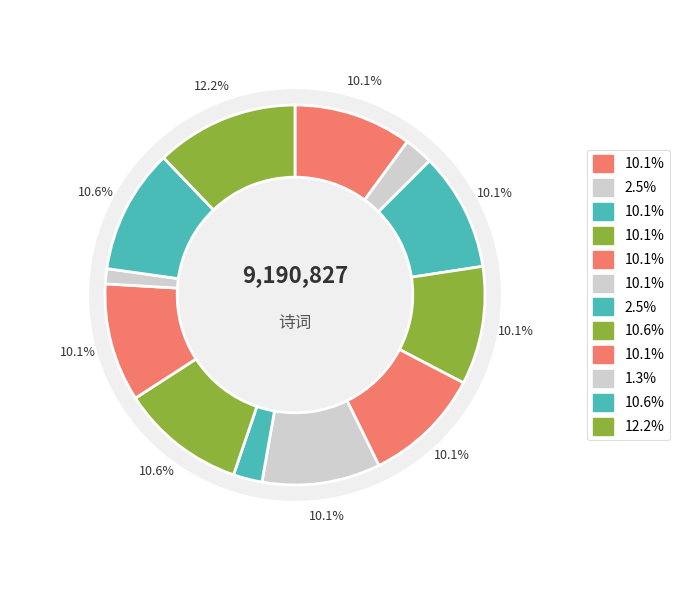

To the nearest percent, what percentage of the pie is 大中祥符七年七月锦州奏天庆观修圣祖殿毕五色云三朵各方丈馀见于殿上?

11%